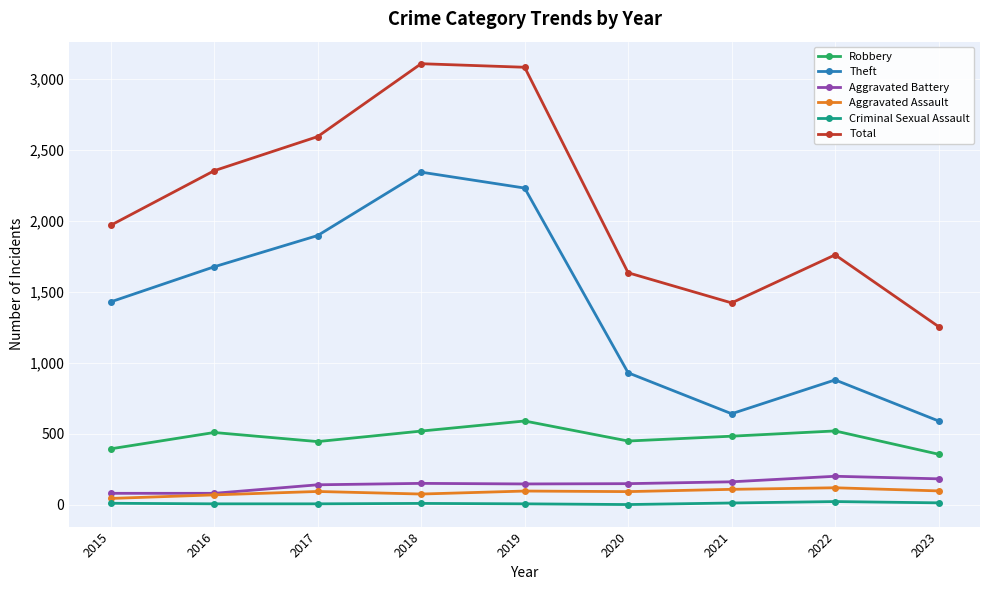

What is the approximate value of Theft at 2022, to the nearest 10?

880